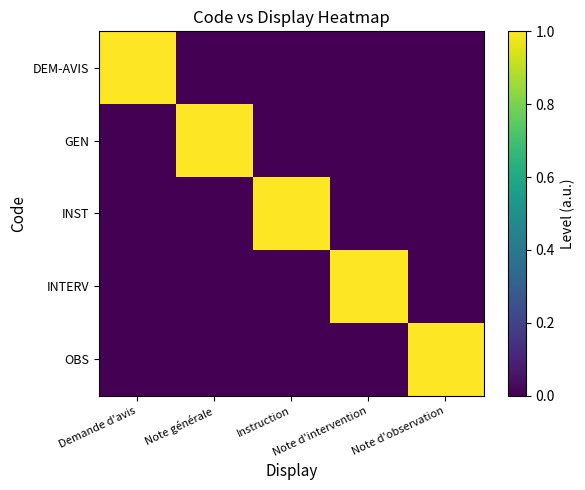

Reading left to right, list all the values displayed in this chart.

DEM-AVIS: Demande d'avis=1	Note générale=0	Instruction=0	Note d'intervention=0	Note d'observation=0
GEN: Demande d'avis=0	Note générale=1	Instruction=0	Note d'intervention=0	Note d'observation=0
INST: Demande d'avis=0	Note générale=0	Instruction=1	Note d'intervention=0	Note d'observation=0
INTERV: Demande d'avis=0	Note générale=0	Instruction=0	Note d'intervention=1	Note d'observation=0
OBS: Demande d'avis=0	Note générale=0	Instruction=0	Note d'intervention=0	Note d'observation=1